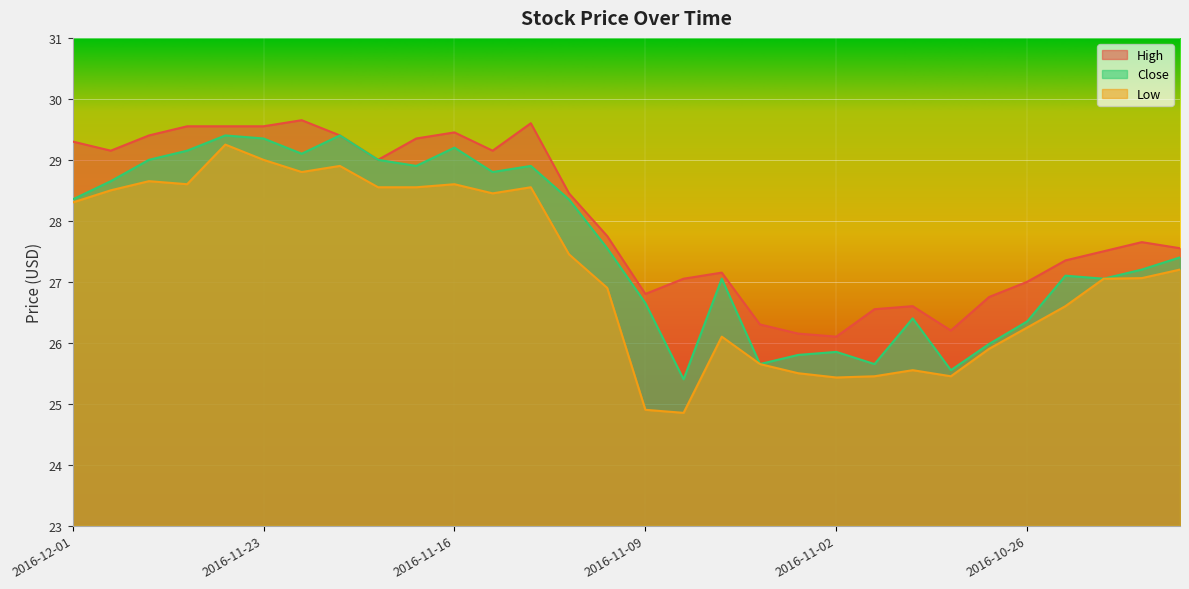

What is the difference between the highest and lowest values at 2016-11-10?

0.9